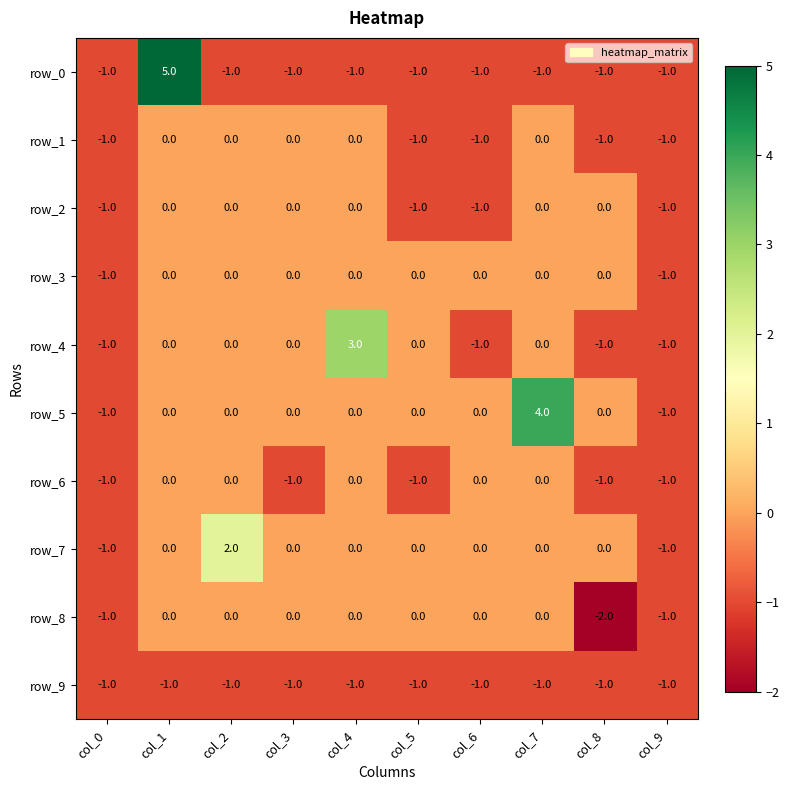

True or false: row_4 has a value of -2 at col_7.

False